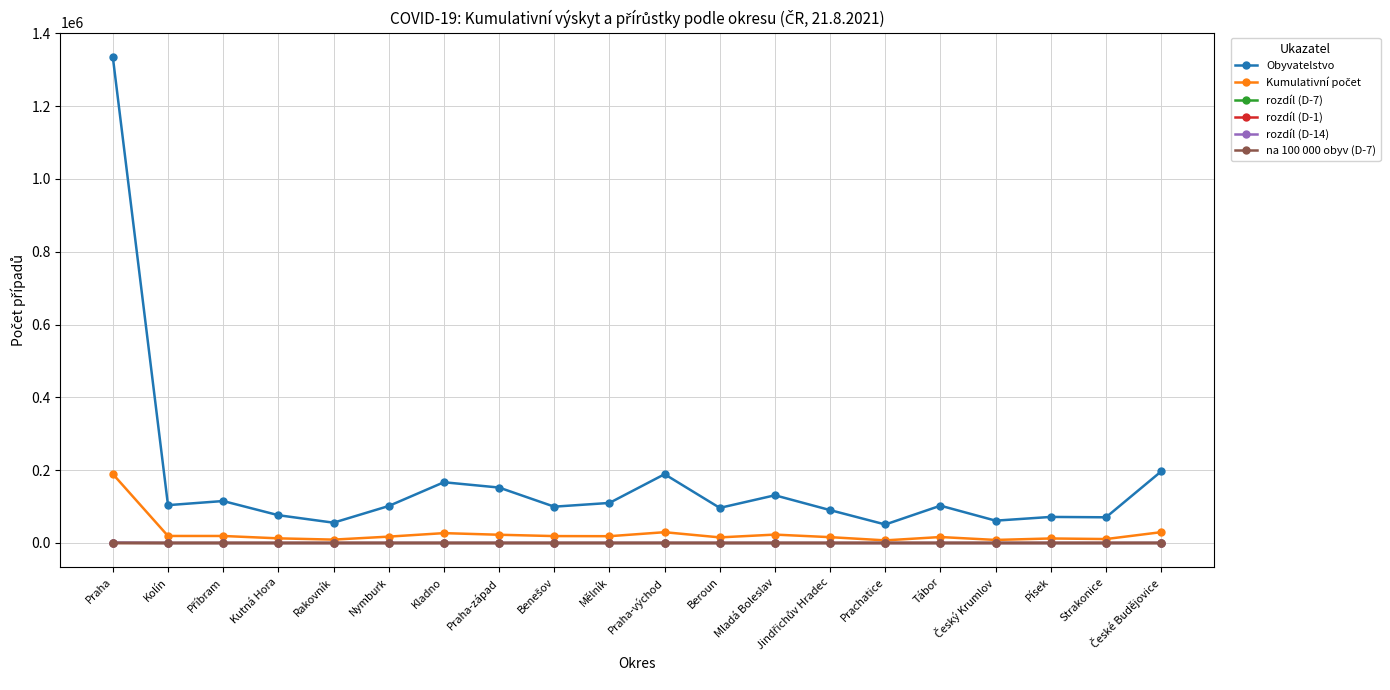

What is the spread (max minus min) of values at Praha?

1335057.0